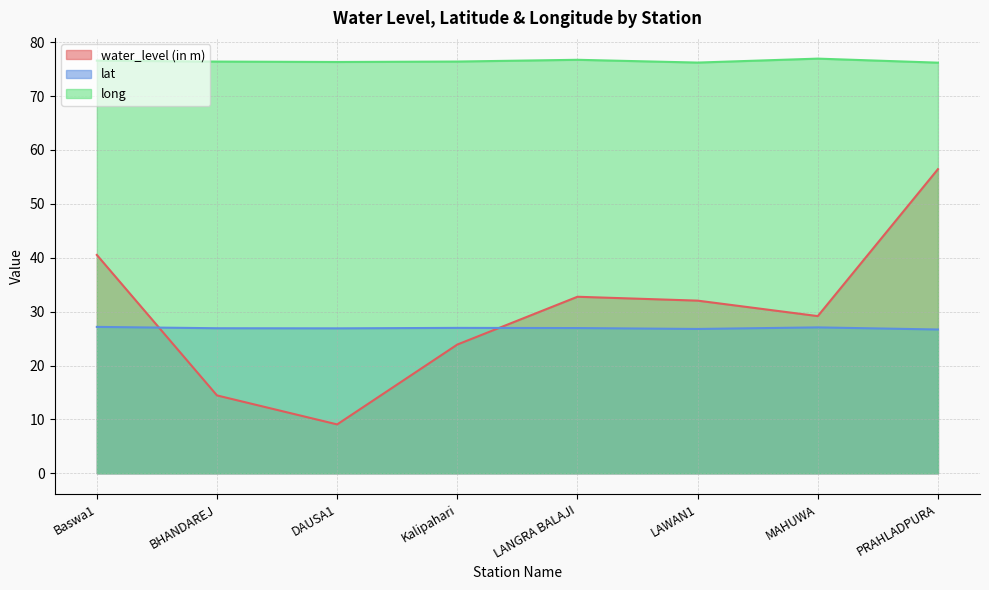

Which label corresponds to the largest value in the chart?

MAHUWA